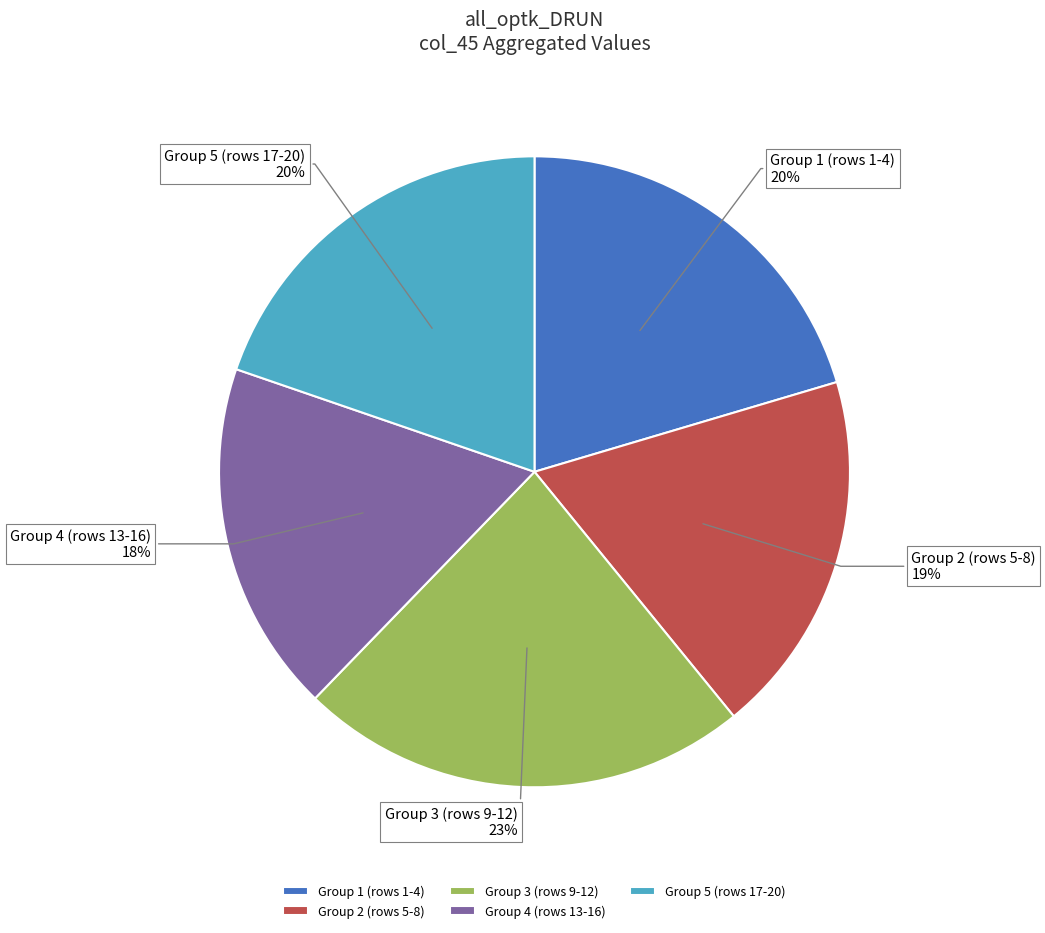

To the nearest percent, what percentage of the pie is Group 5 (rows 17-20)?

20%